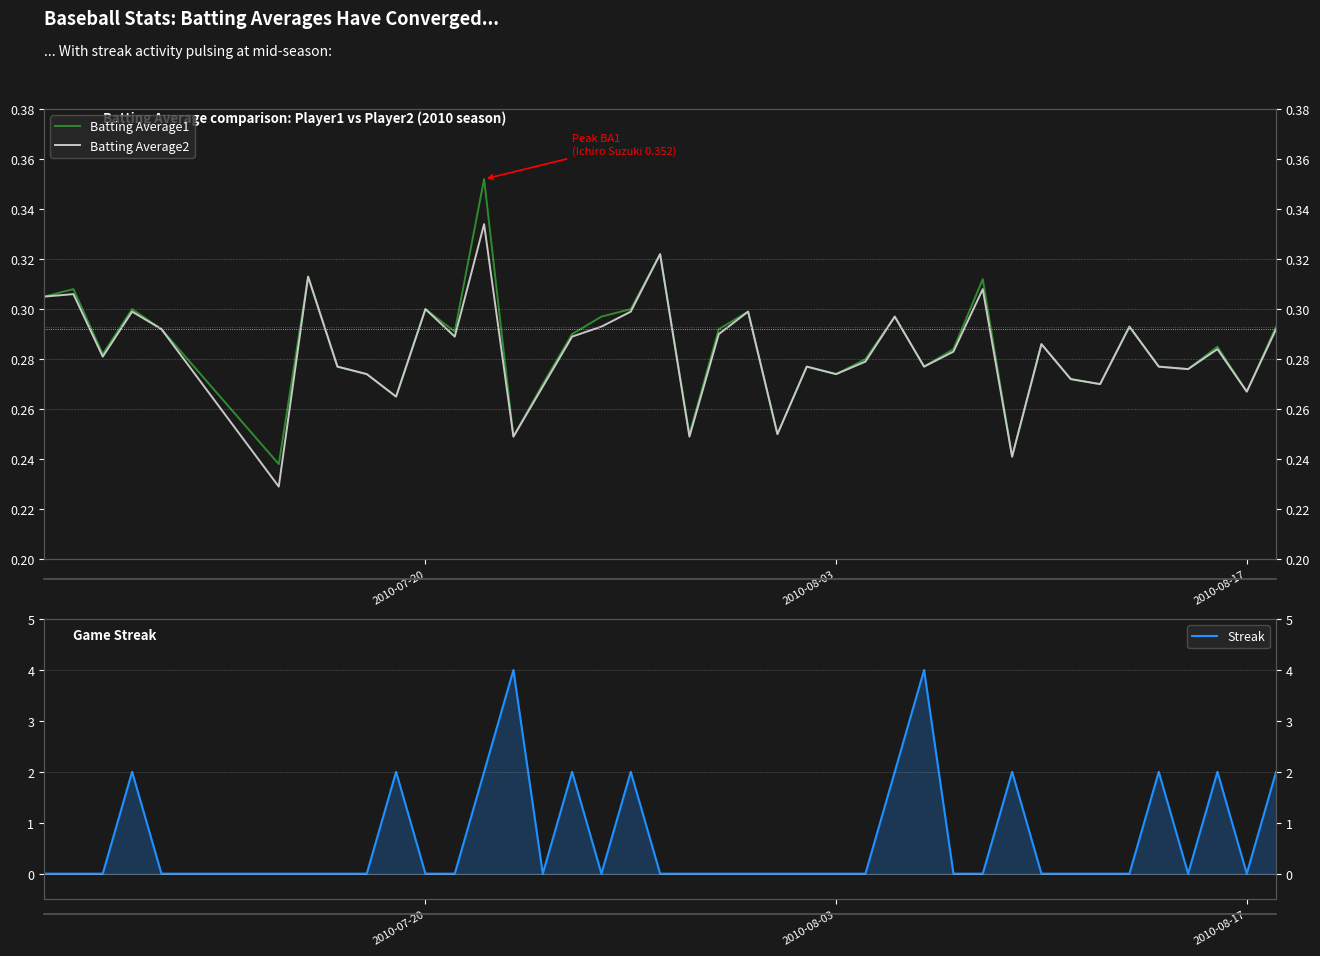

True or false: Batting Average2 and Batting Average1 cross at least once.

False